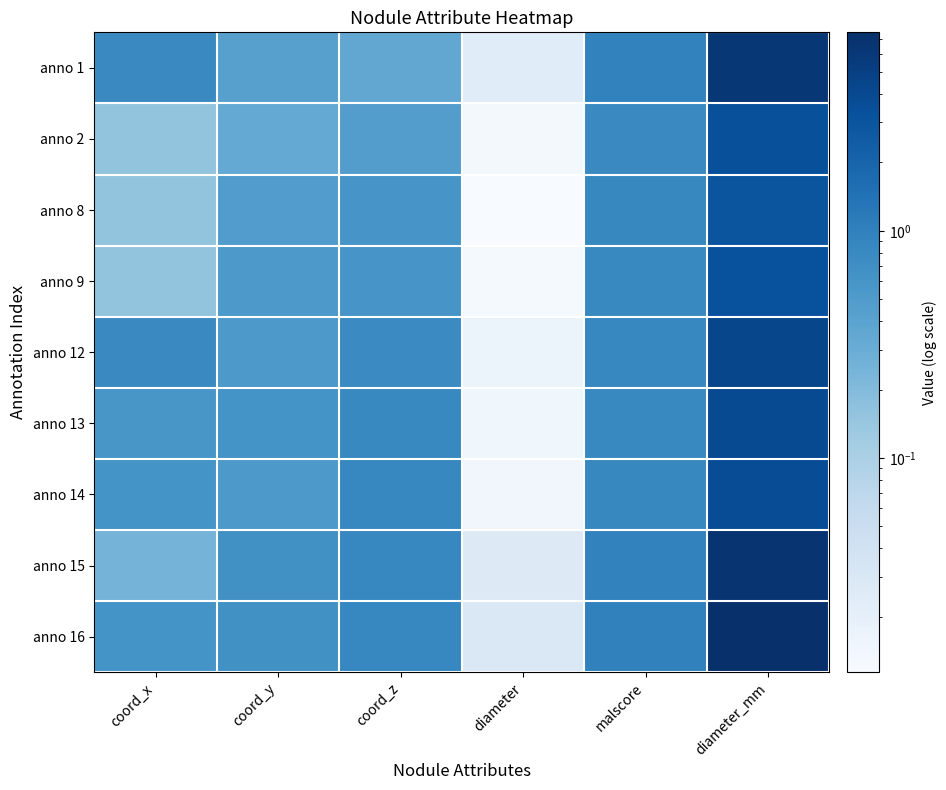

Which series changed the most between coord_x and diameter?

anno 12